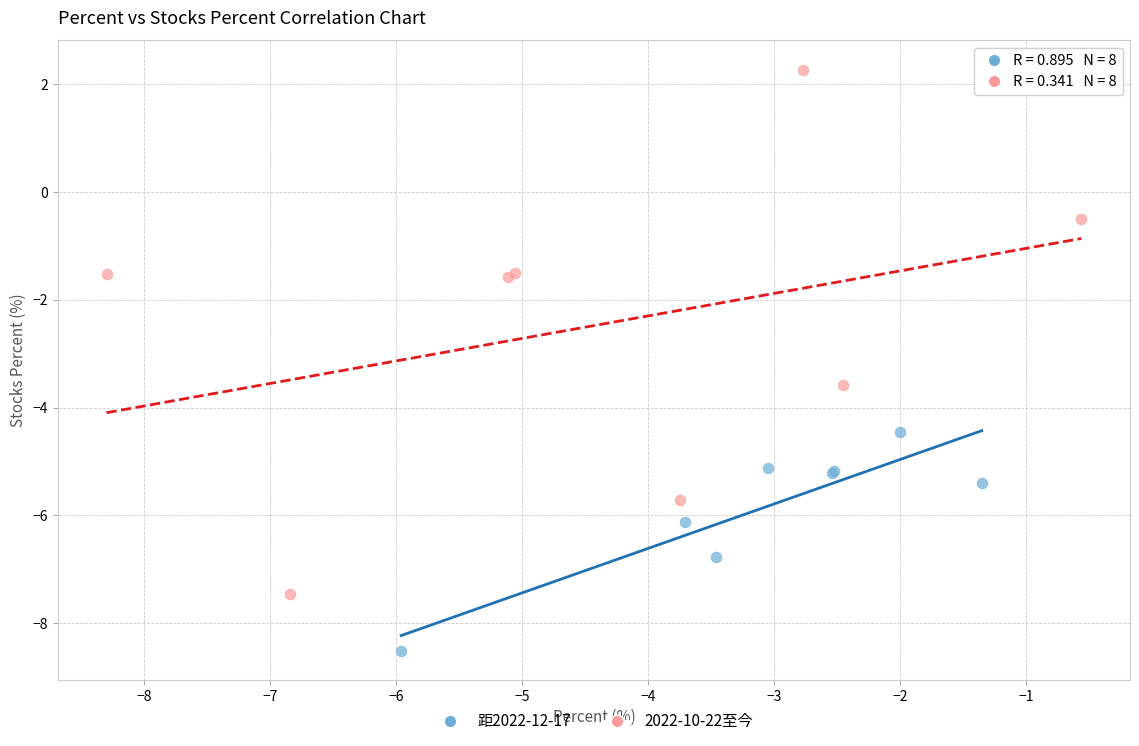

Which series has the widest spread of Y values?

2022-10-22至今